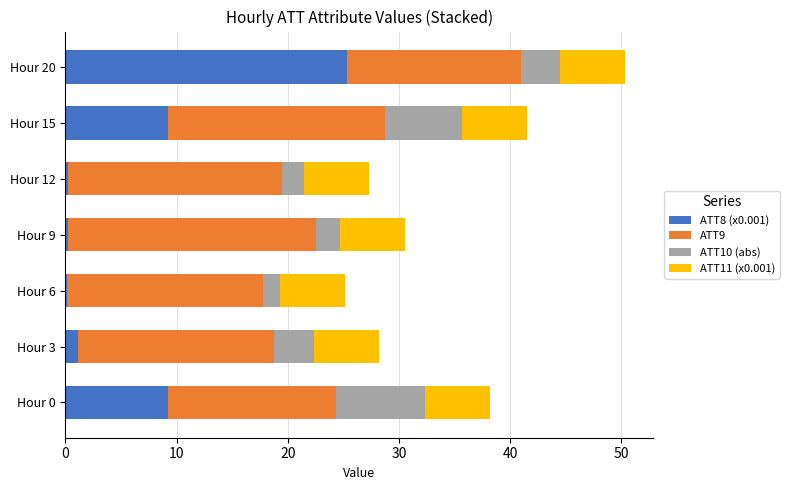

At which category is the sum across all series the highest?

Hour 20